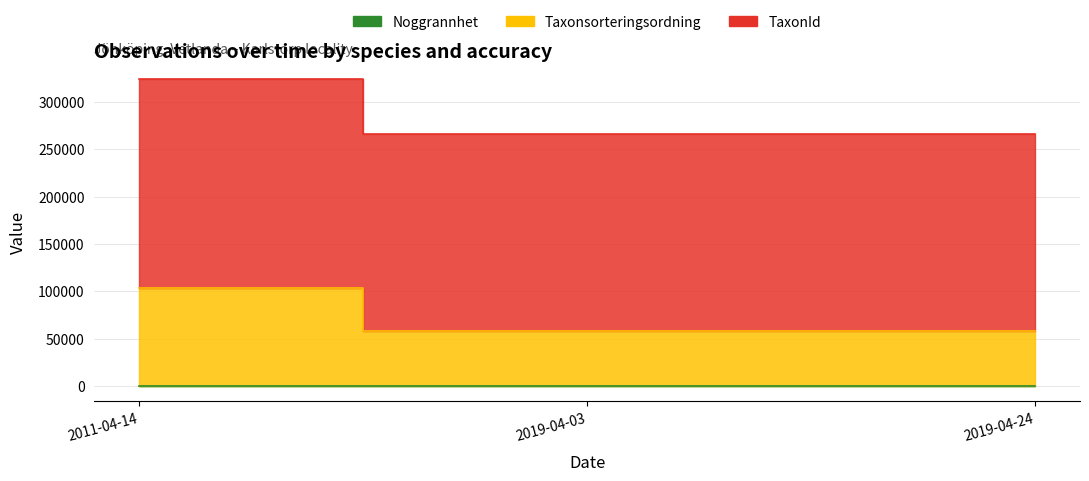

What is the difference between the maximum and minimum values in the Taxonsorteringsordning series?

46284